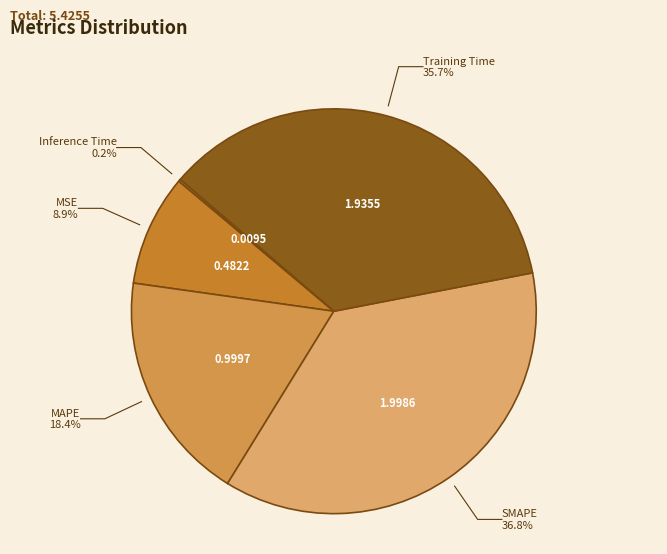

What percentage do SMAPE and Training Time together represent?

72.5%